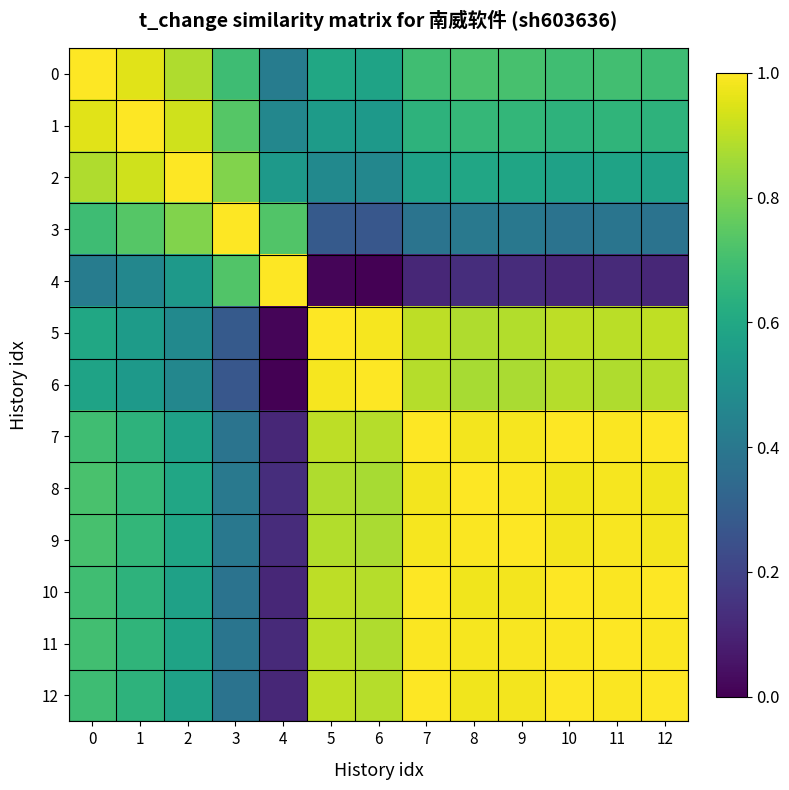

Count the number of data series in this chart.

13